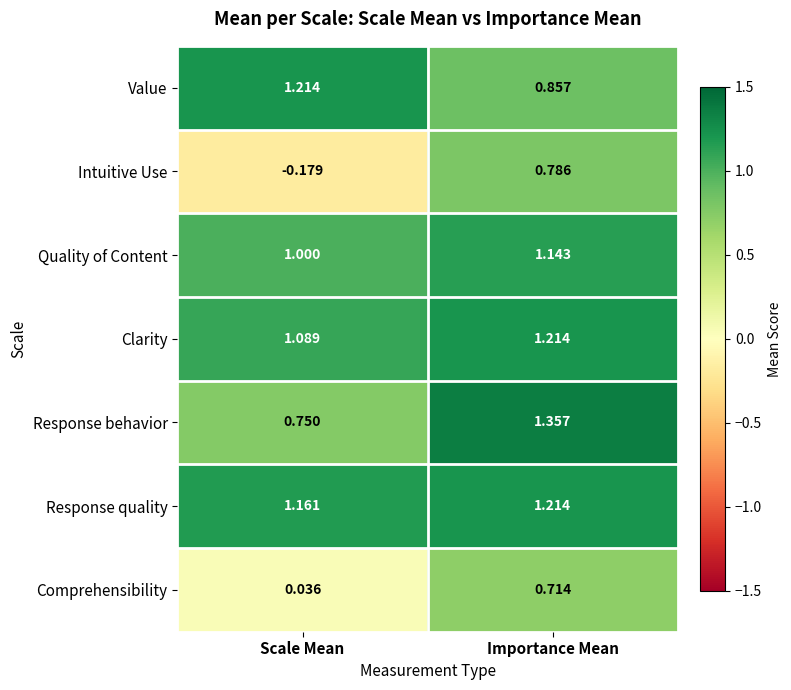

What is the total value across all series at Scale Mean?

5.1